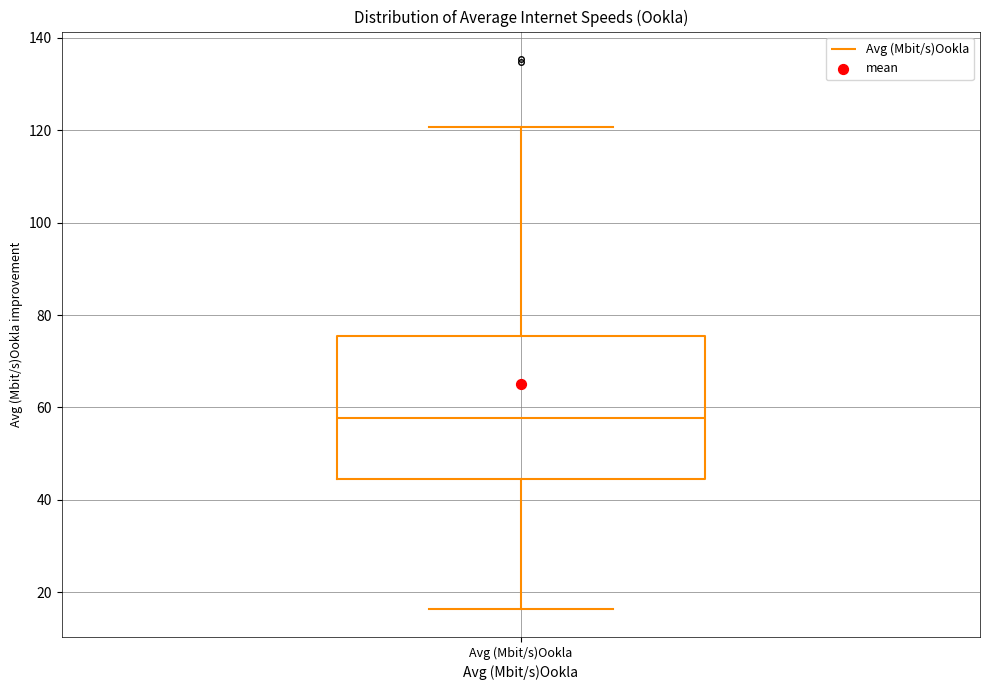

Read this box plot against the y-axis: the position of the median line, the range covered by the box, and the ends of both whiskers. The values are not printed on the chart, so give them approximately, as read against the axis.

median 58, box 44 to 76, whiskers 16 to 120